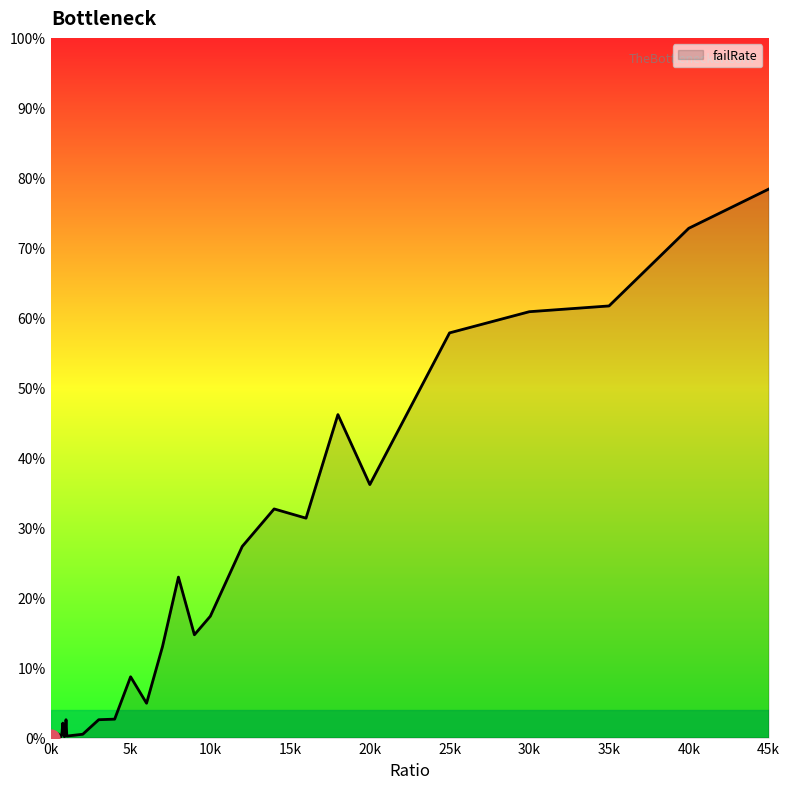

What is the maximum value shown in the chart?

78.4